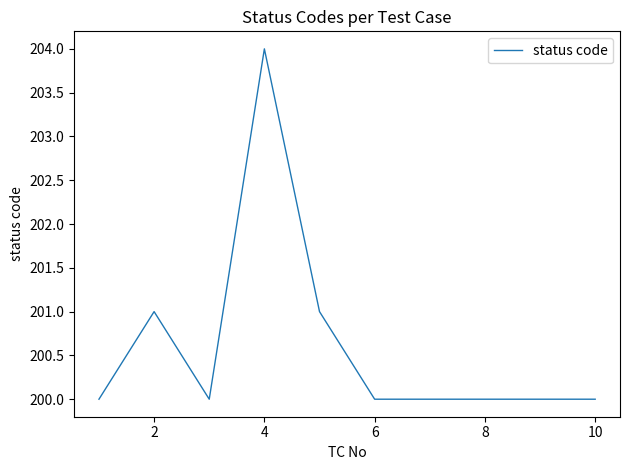

Is this an area chart (filled region under the line)?

No